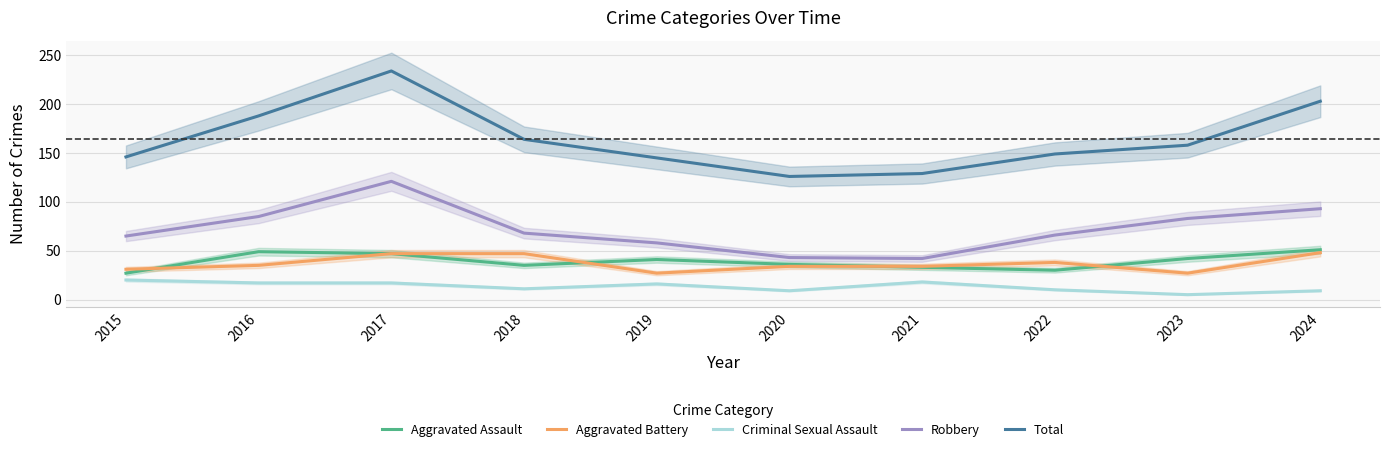

Between 2016 and 2024, which series saw the biggest shift?

Total